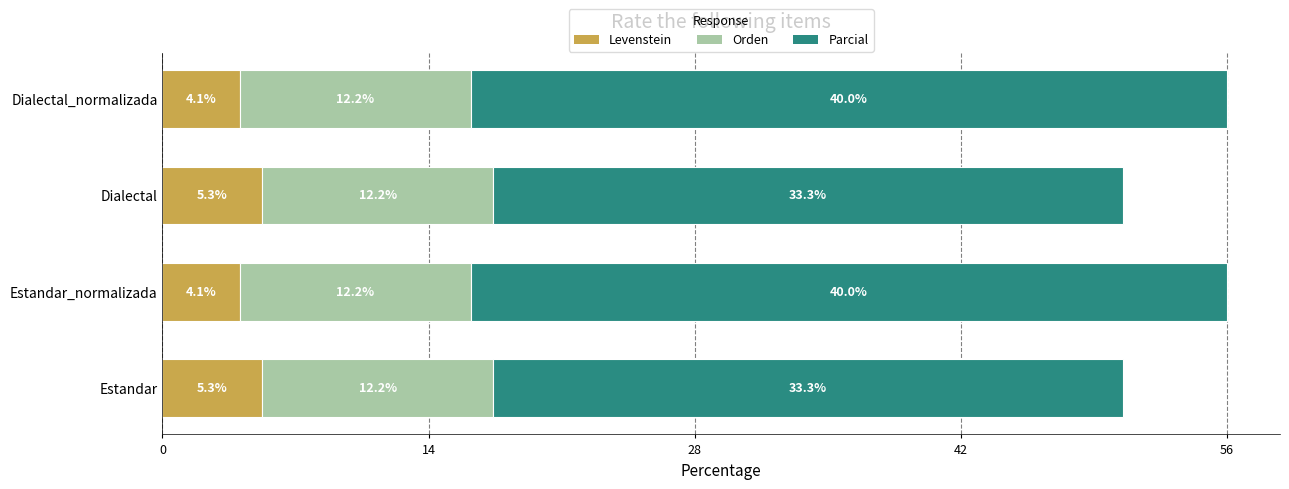

The Levenstein series shows 5.3 at Estandar. True or false?

True